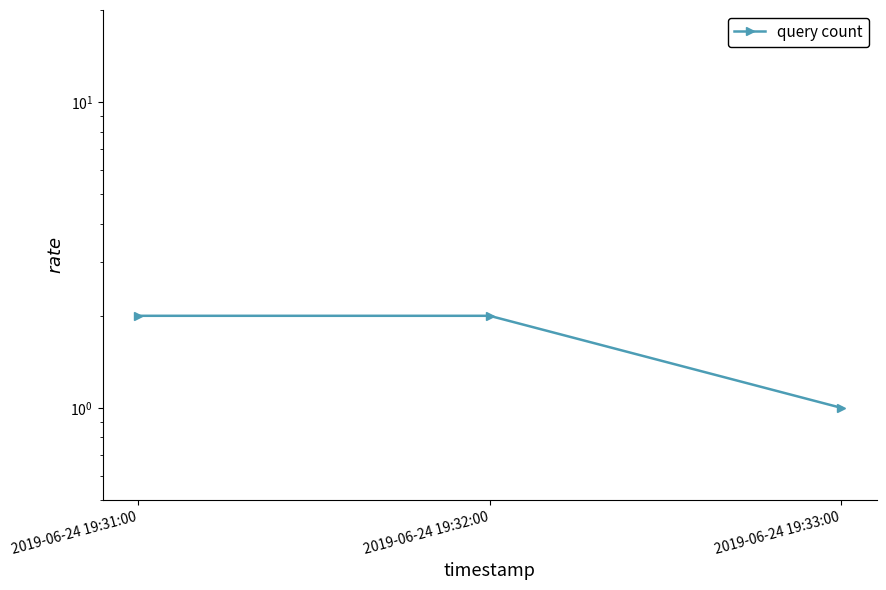

How many values are between 1 and 2?

3